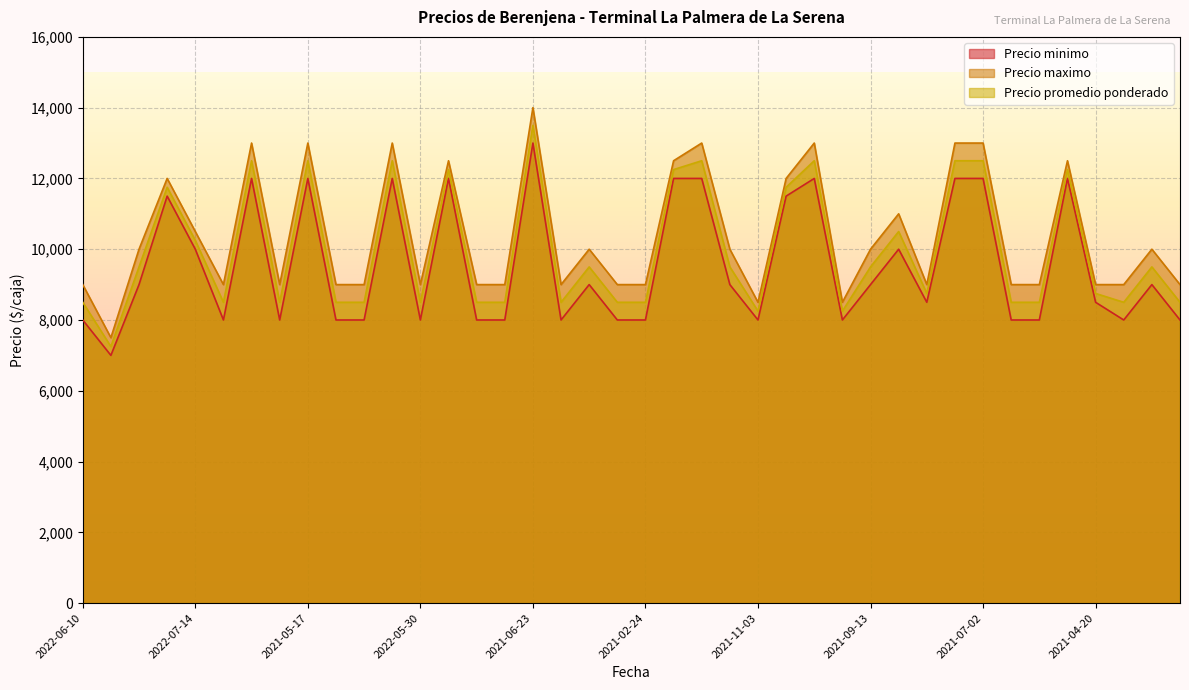

What is the highest value of the Precio minimo series?

13000